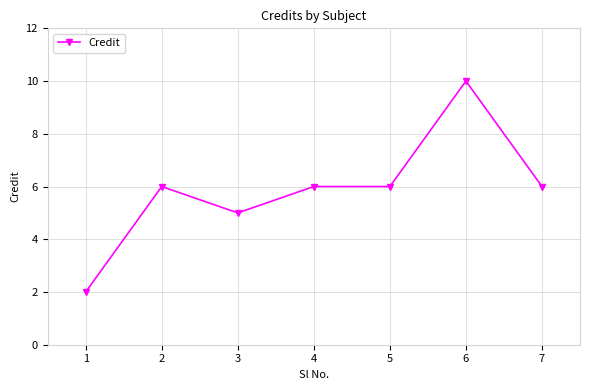

What is the value of the 1st point from the left?

2